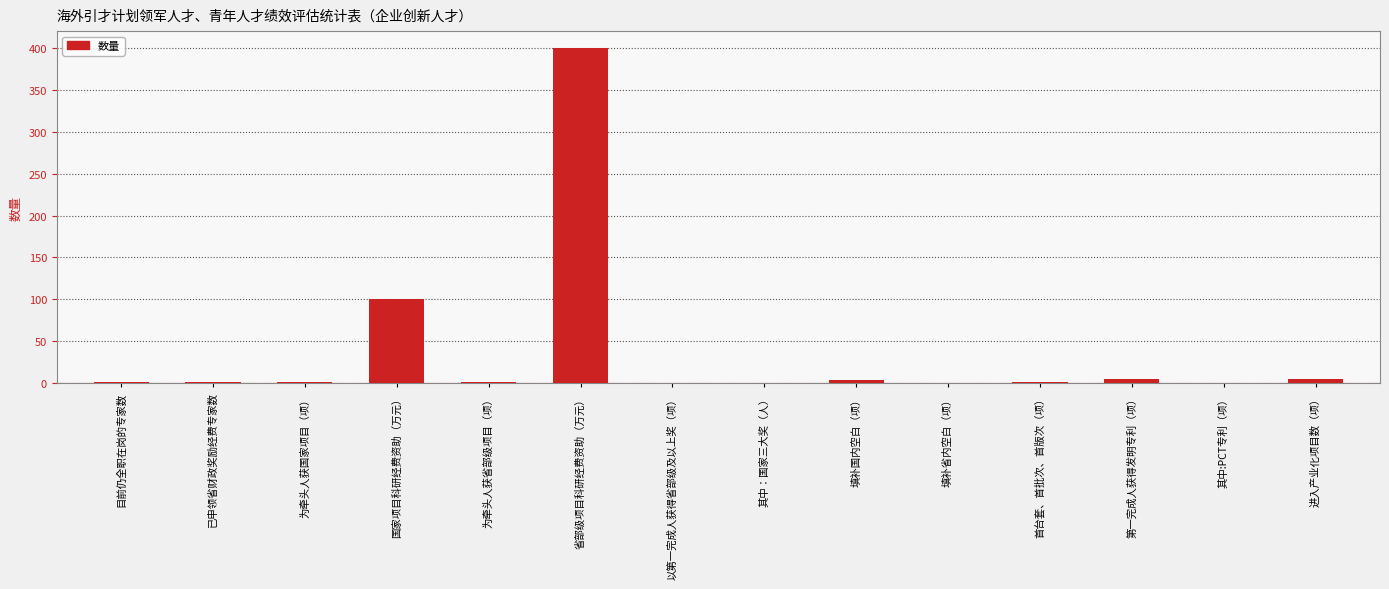

Is it true that the value at 省部级项目科研经费资助（万元） is 400?

True